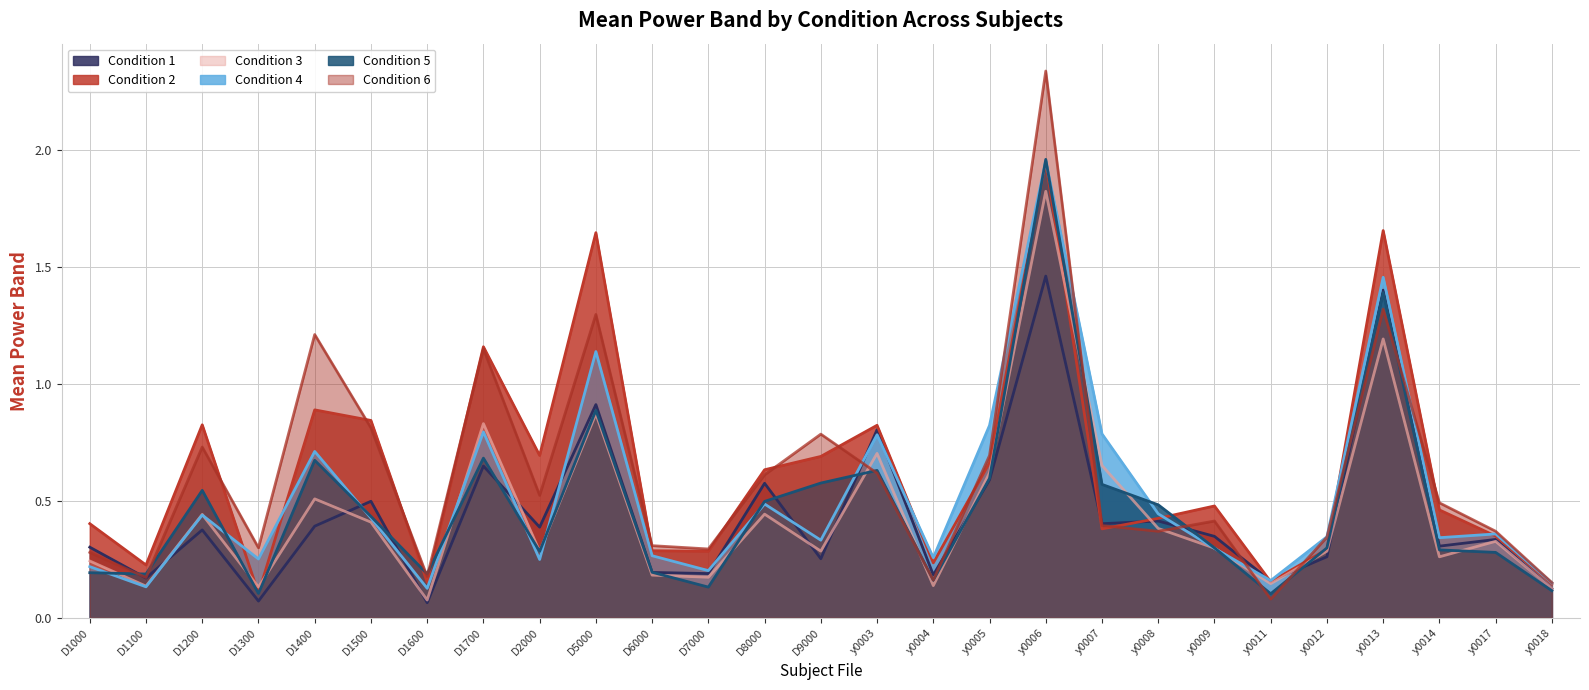

The Condition_1 series shows 0.5 at D1500. True or false?

True